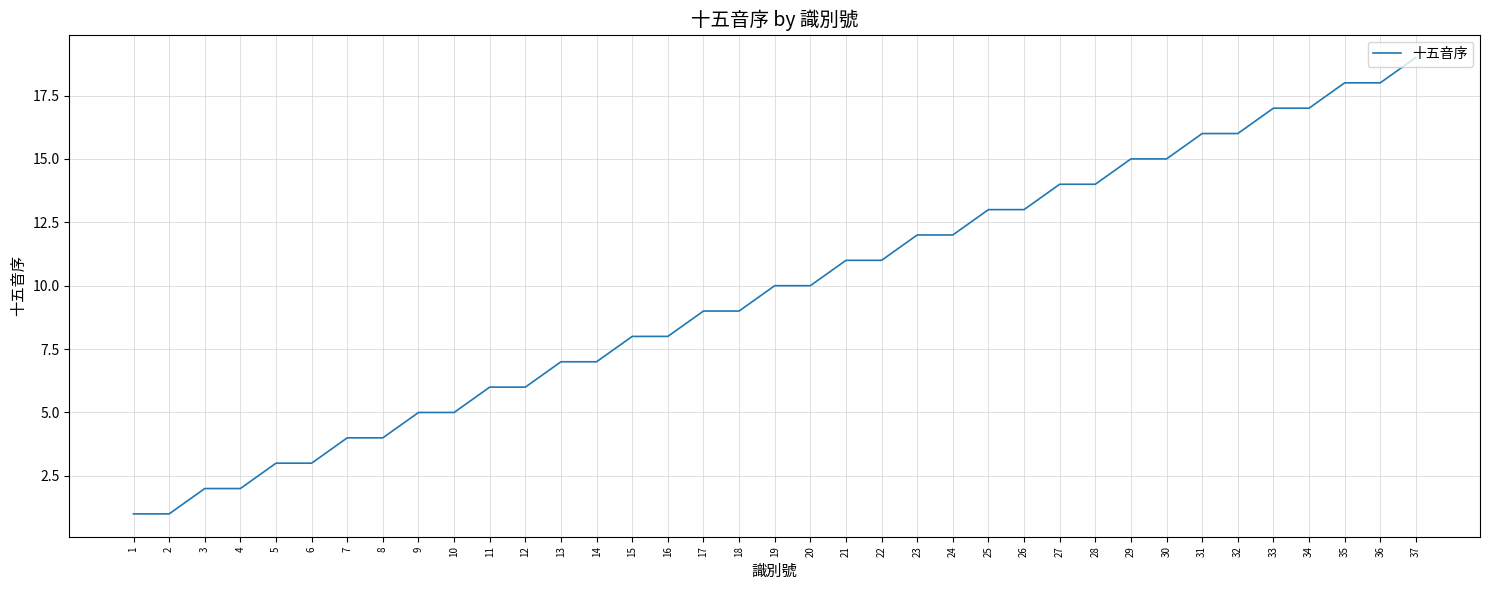

How many lines are shown in the chart?

1